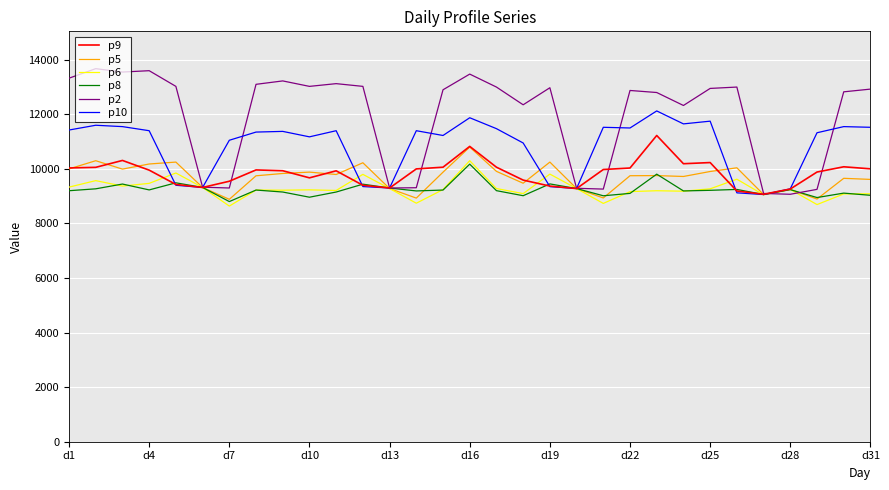

What is the maximum value shown in the chart?

13675.0